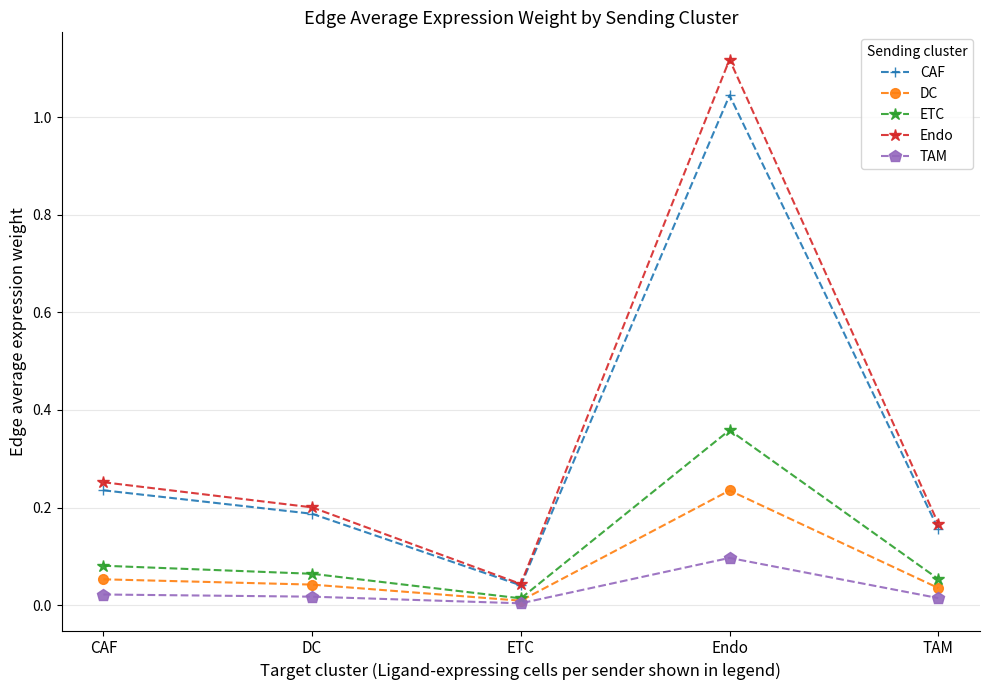

At CAF, list the series in order from smallest to largest.

TAM, DC, ETC, CAF, Endo